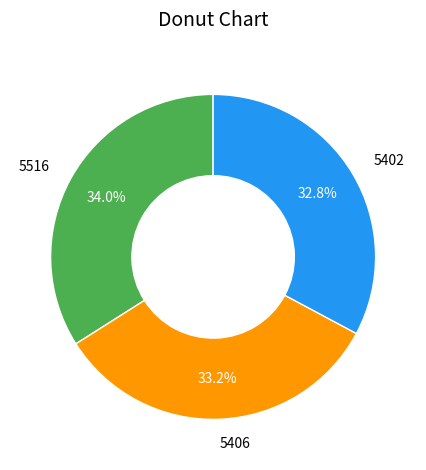

True or false: 5516 accounts for 34% of the total.

True